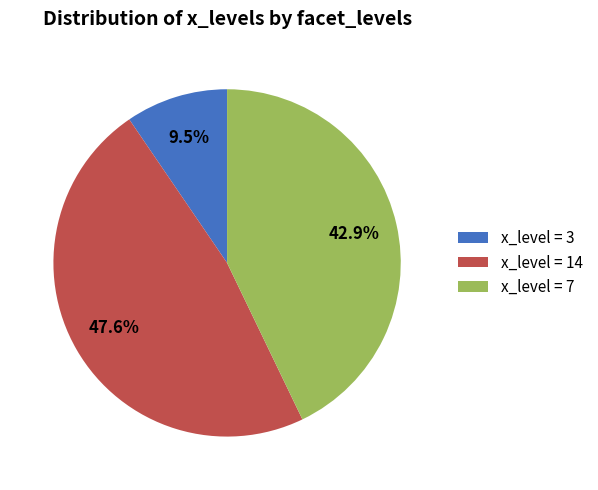

Between x_level = 14 and x_level = 3, which is larger?

x_level = 14